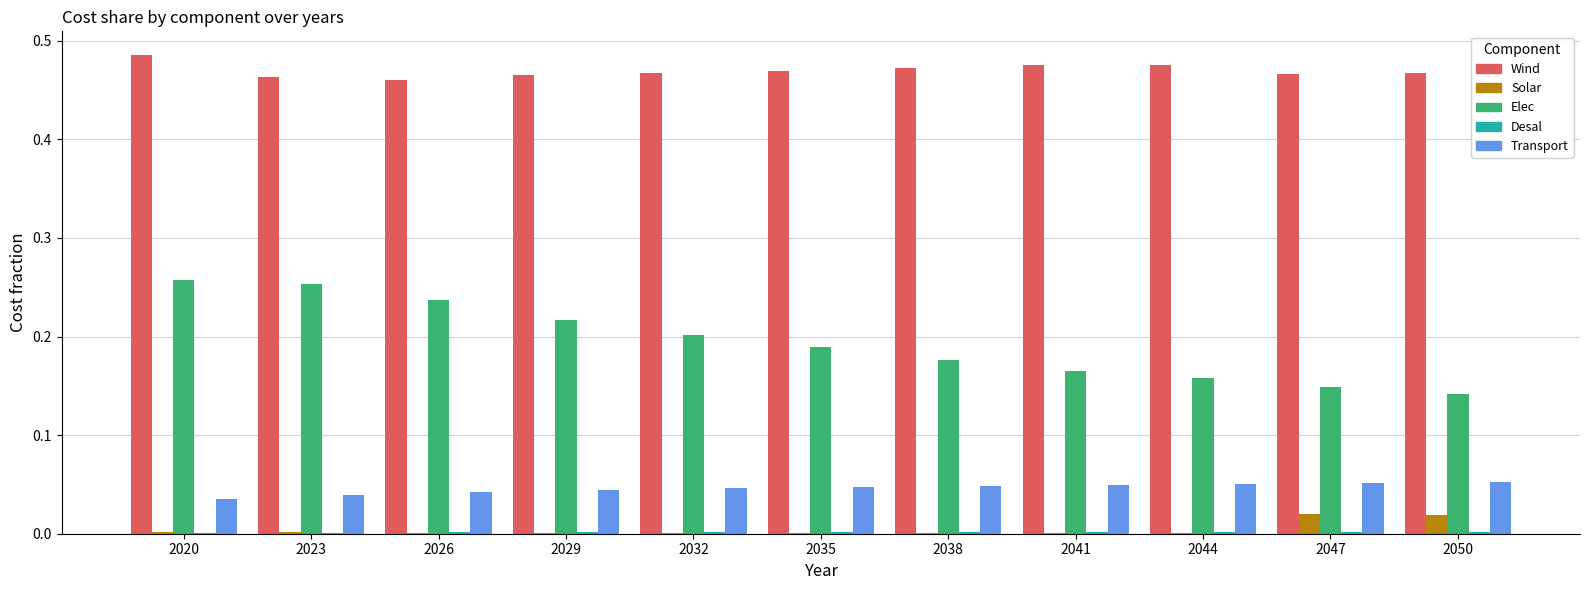

Is the value of Wind at 2044 greater than the value of Elec at 2038?

Yes